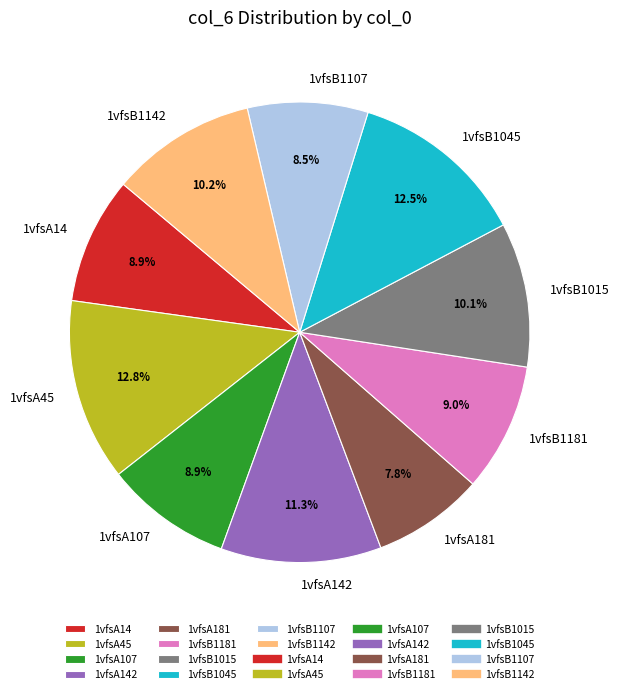

To the nearest percent, what percentage of the pie is 1vfsA14?

9%